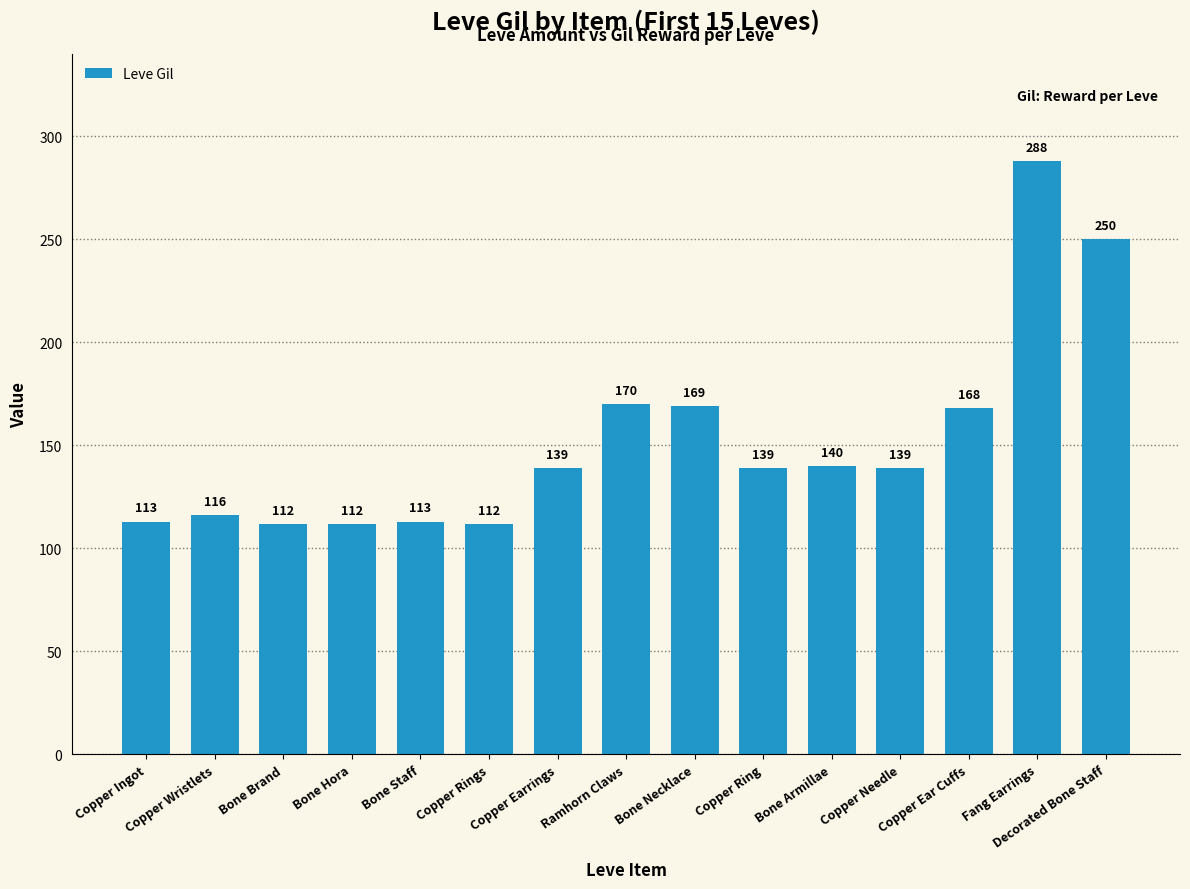

Reading left to right, list all the values displayed in this chart.

Copper Ingot=113	Copper Wristlets=116	Bone Brand=112	Bone Hora=112	Bone Staff=113	Copper Rings=112	Copper Earrings=139	Ramhorn Claws=170	Bone Necklace=169	Copper Ring=139	Bone Armillae=140	Copper Needle=139	Copper Ear Cuffs=168	Fang Earrings=288	Decorated Bone Staff=250